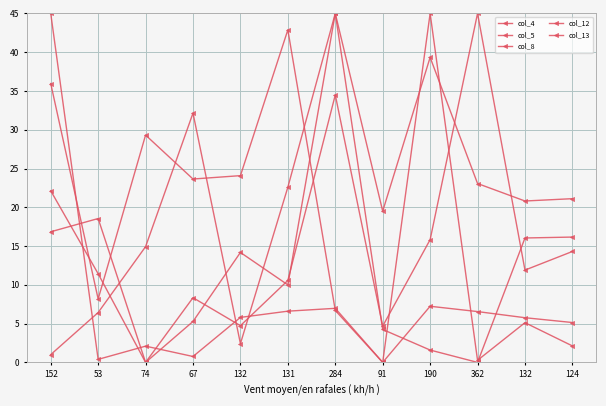

What is the value of the col_8 point at the 5th from the left?

14.2